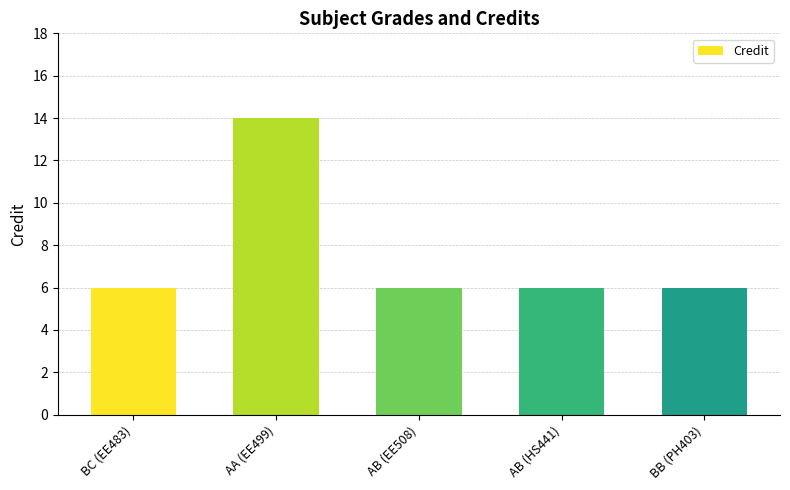

How many bars are there in total?

5